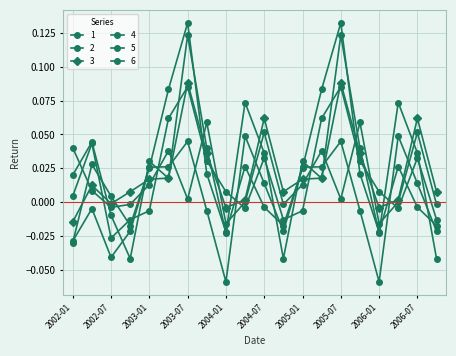

How many negative values does the 6 series have?

6